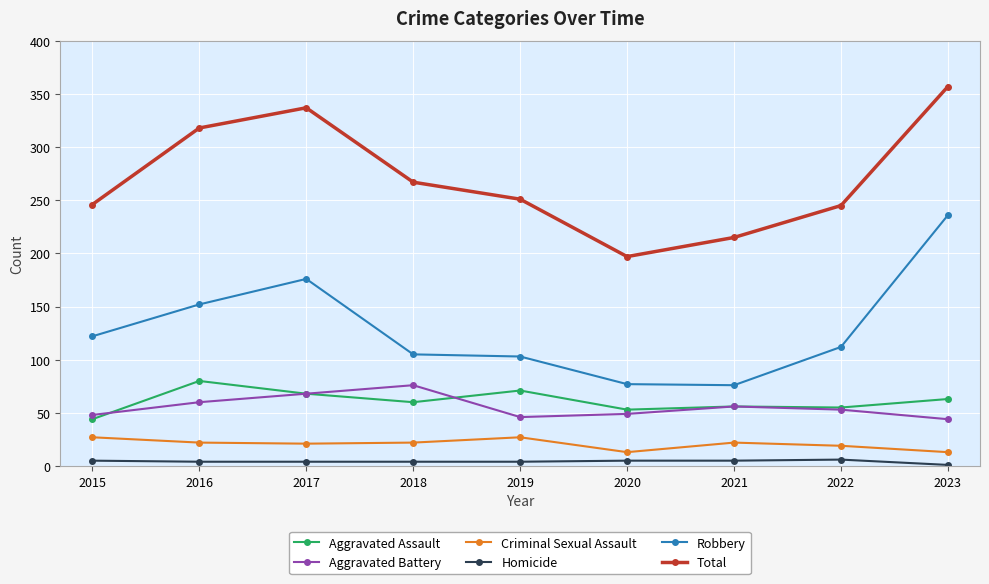

At which label does Robbery first exceed 112?

2015